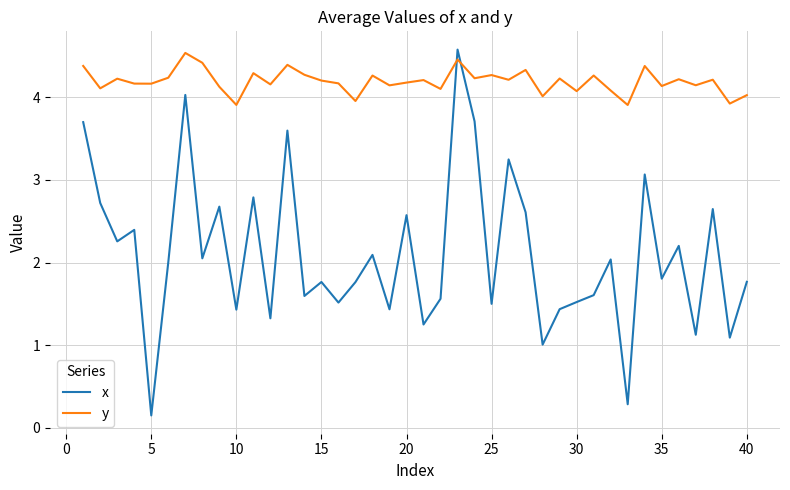

Which series has the widest spread of values?

x